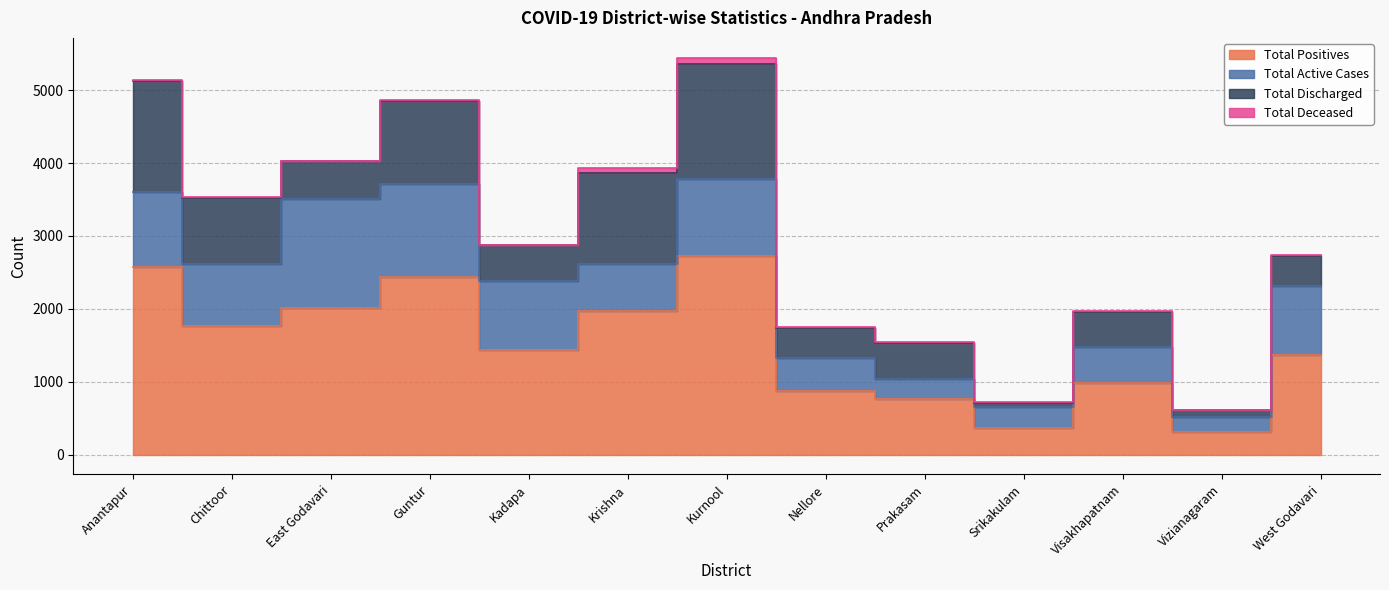

Rank the categories by Total Positives value from lowest to highest.

Vizianagaram, Srikakulam, Prakasam, Nellore, Visakhapatnam, West Godavari, Kadapa, Chittoor, Krishna, East Godavari, Guntur, Anantapur, Kurnool